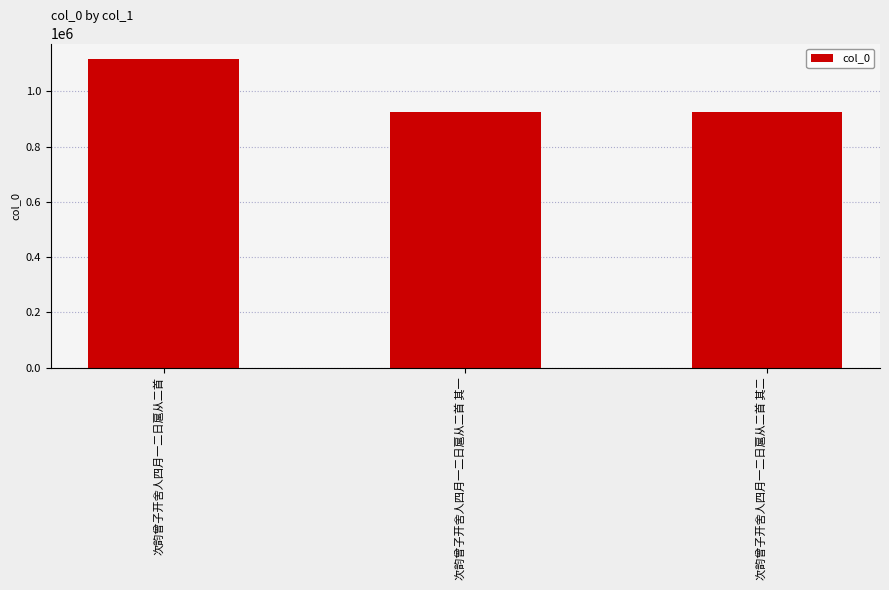

True or false: the data shows 368479 at 次韵曾子开舍人四月一二日扈从二首 其一.

False